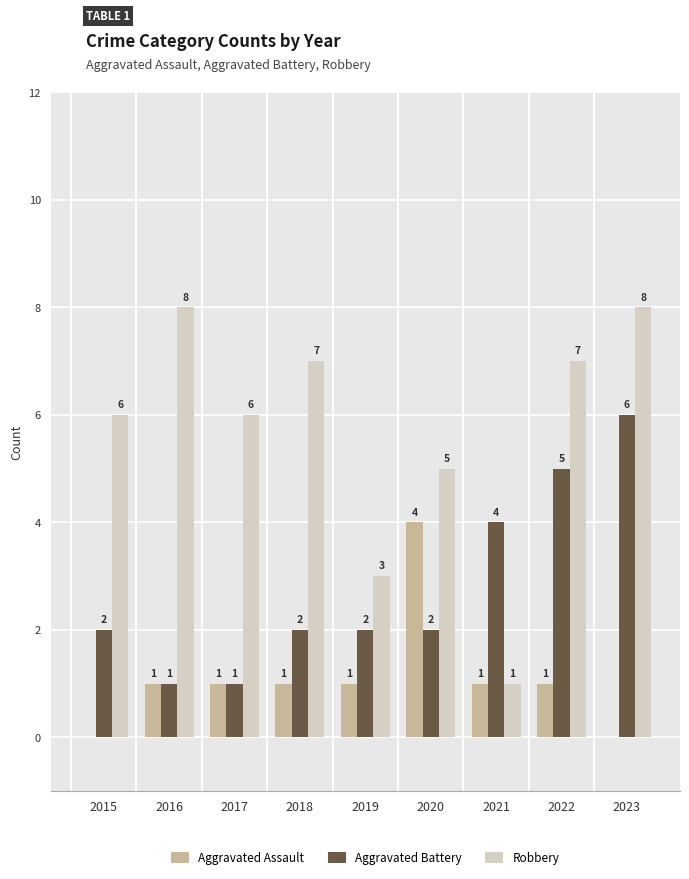

How many values in Aggravated Assault are above zero?

7